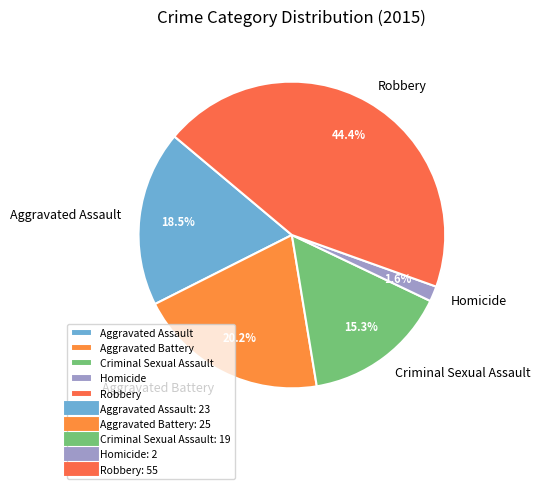

Which slice is the smallest?

Homicide